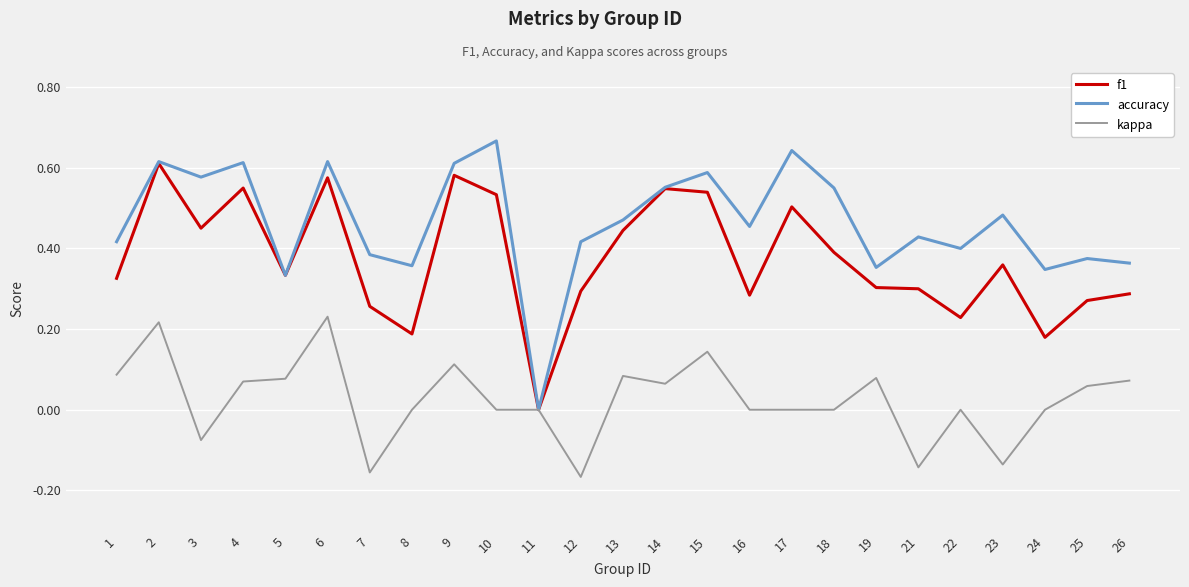

List the series in order of their peak value, highest first.

accuracy, f1, kappa